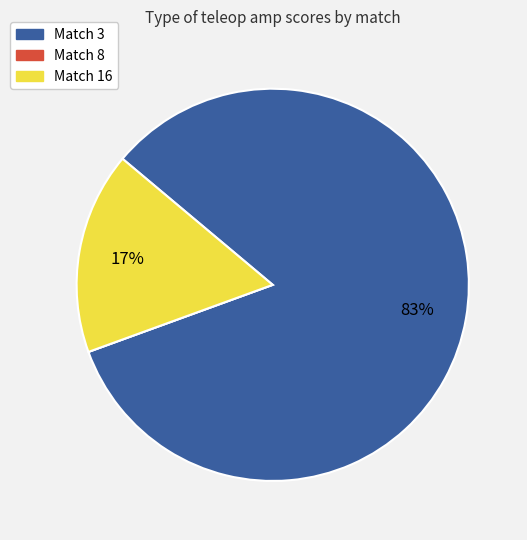

To the nearest percent, what is the average slice percentage?

33%